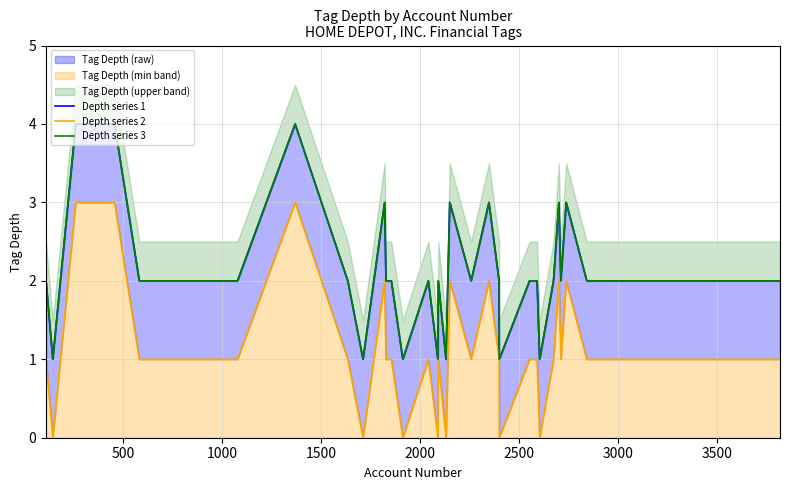

What is the maximum value for Depth series 3?

4